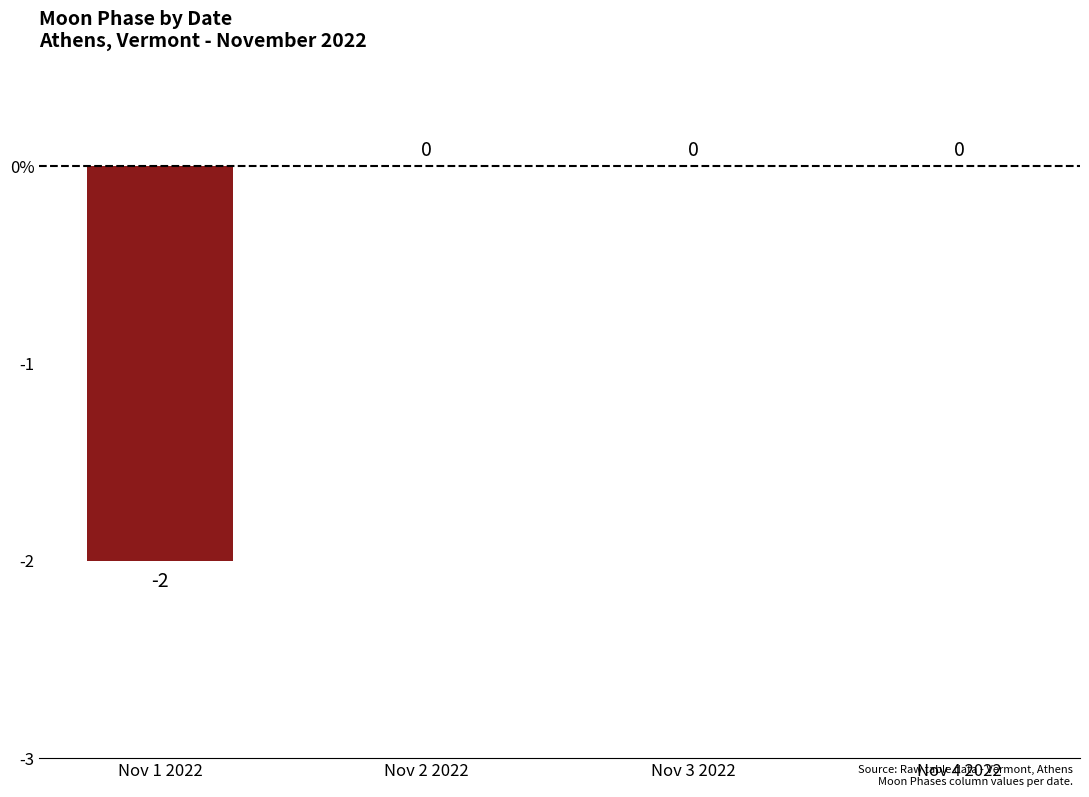

Are the bars horizontal?

No